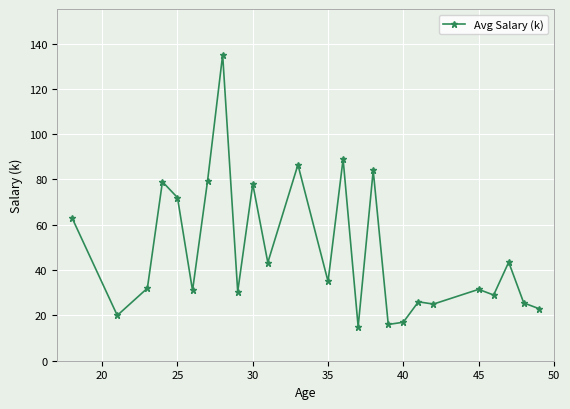

What is the value of the 11th point from the left?

43.3